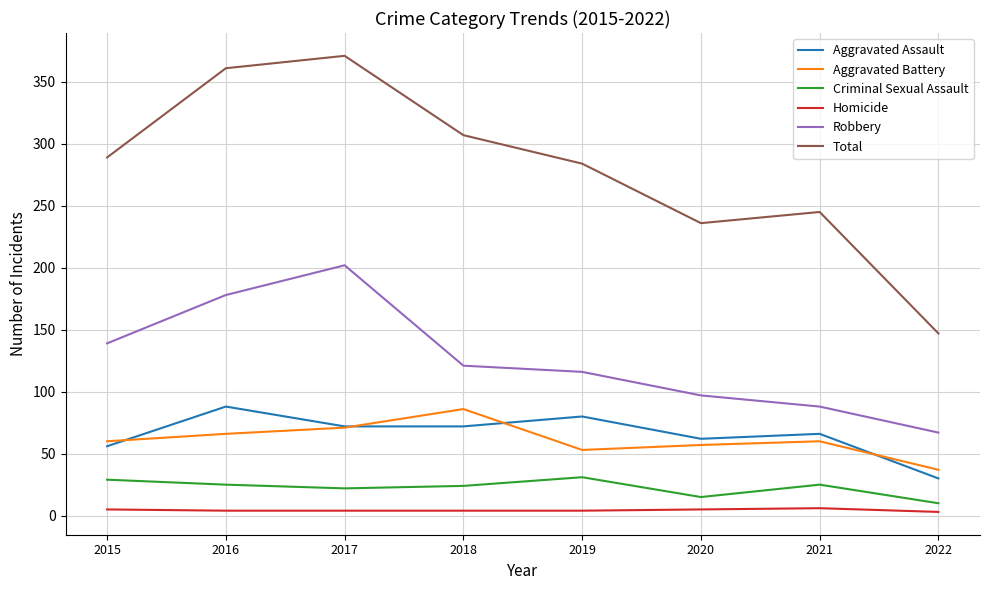

True or false: Aggravated Battery and Total cross at least once.

False